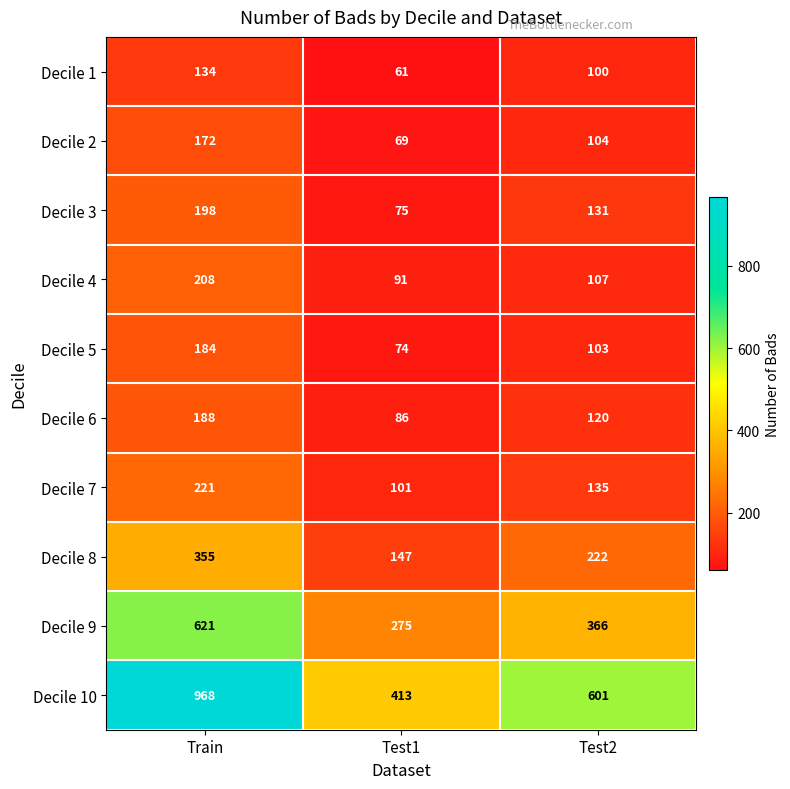

Where does the Decile 4 series first go above 107?

Train